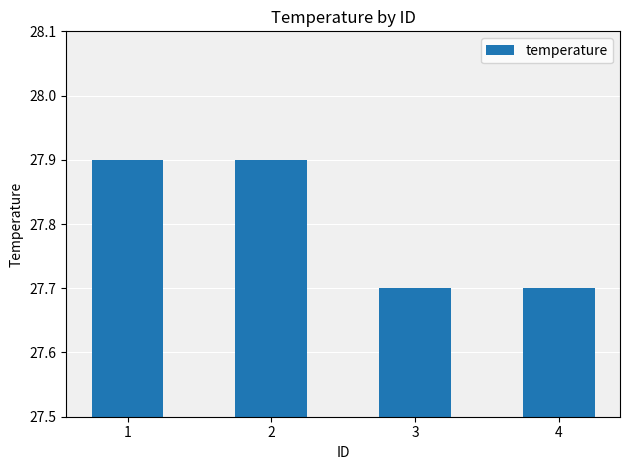

How many values are between 27 and 28?

4